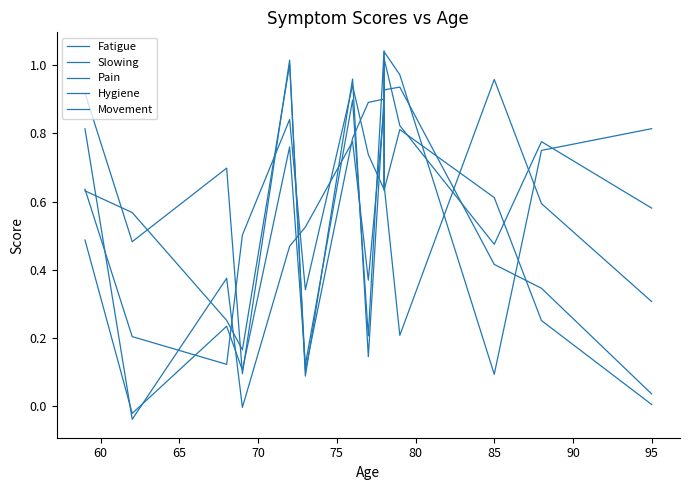

Does the chart have visible grid lines?

No